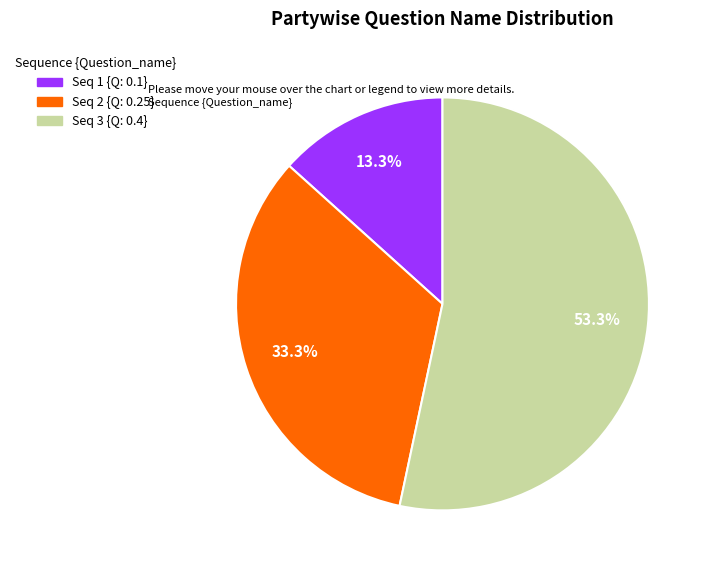

Does any single category account for the majority?

Yes